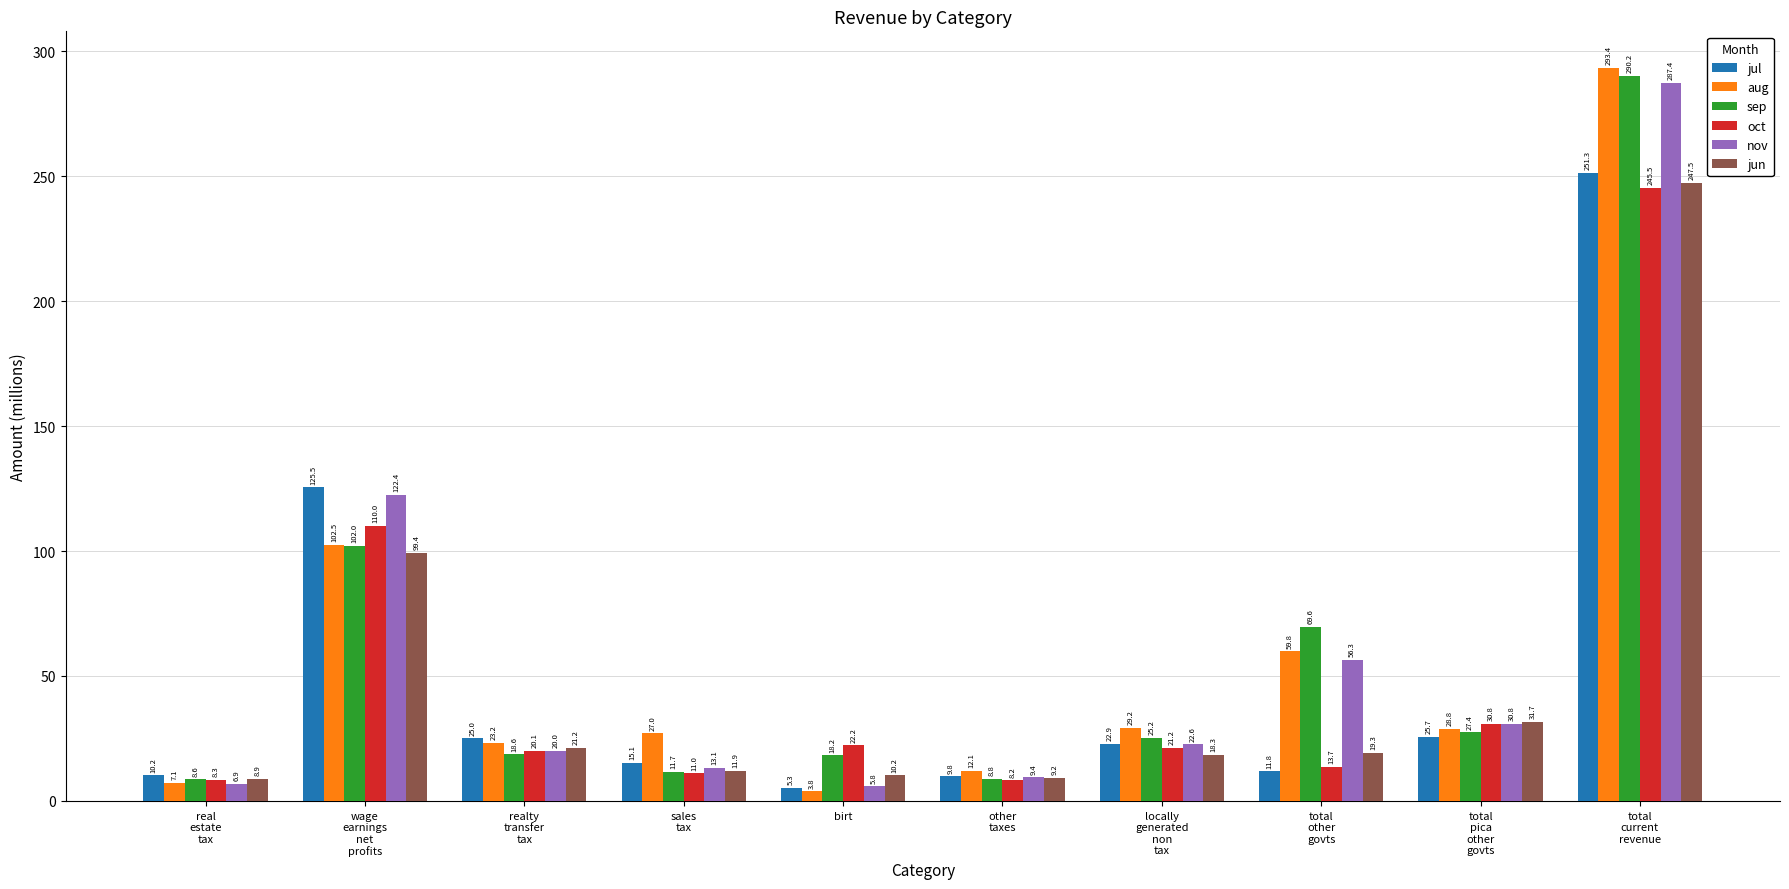

True or false: jul has a value of 251.3 at total
current
revenue.

True